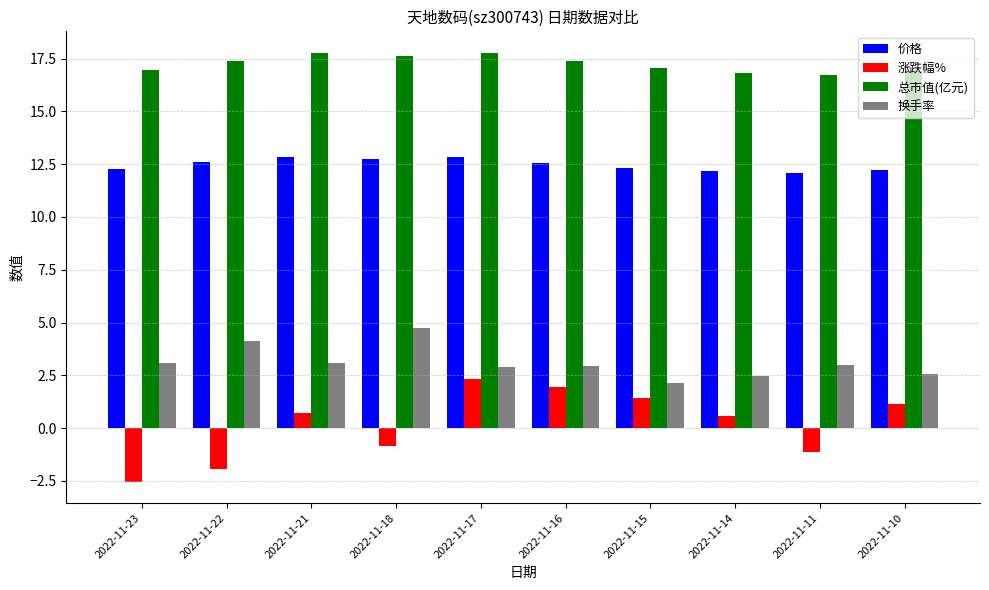

What is the difference between the second highest and minimum values in the 总市值(亿元) series?

1.0